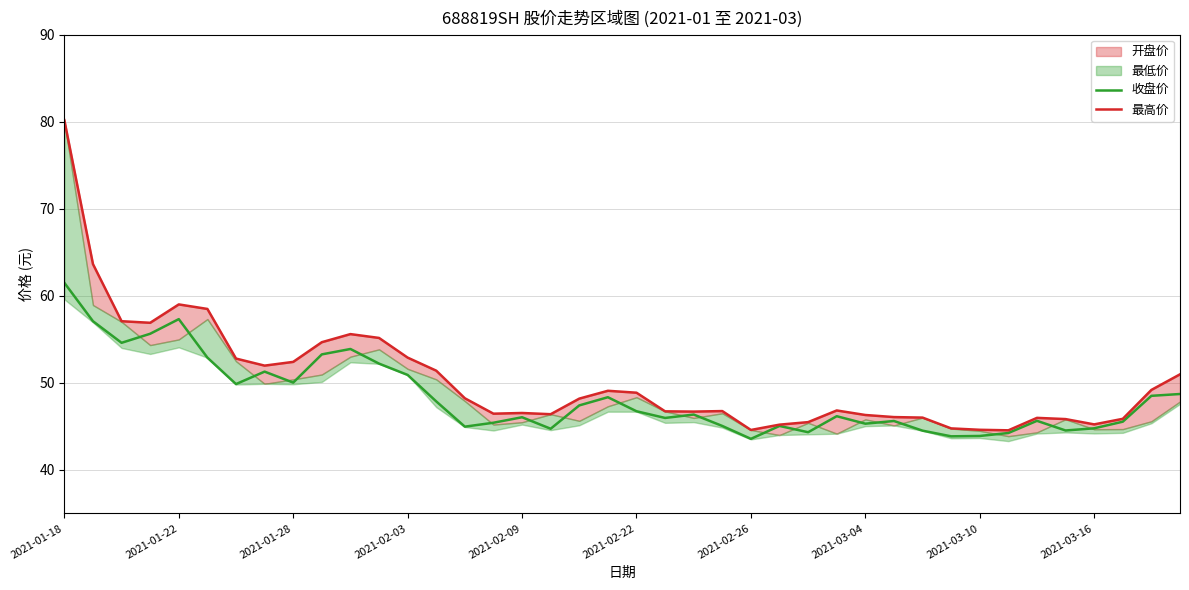

What is the maximum value shown in the chart?

80.2